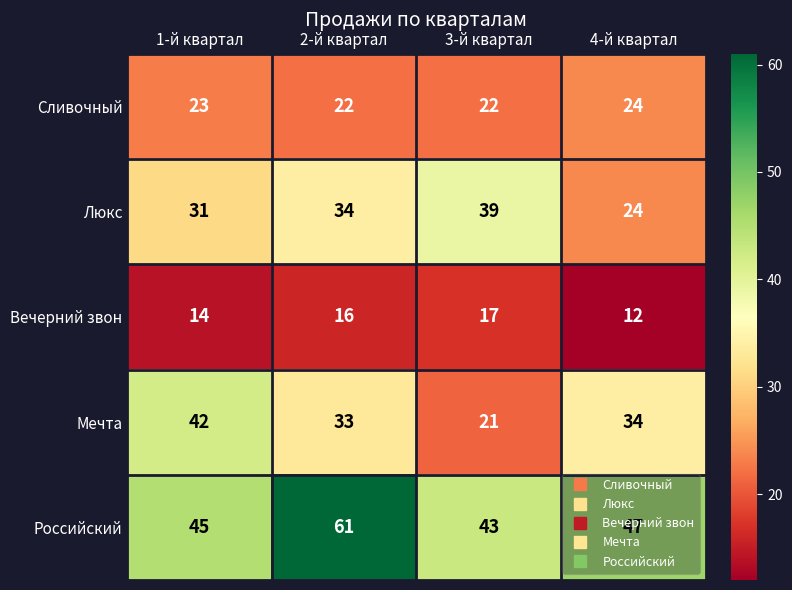

Read the Вечерний звон value at 2-й квартал.

16